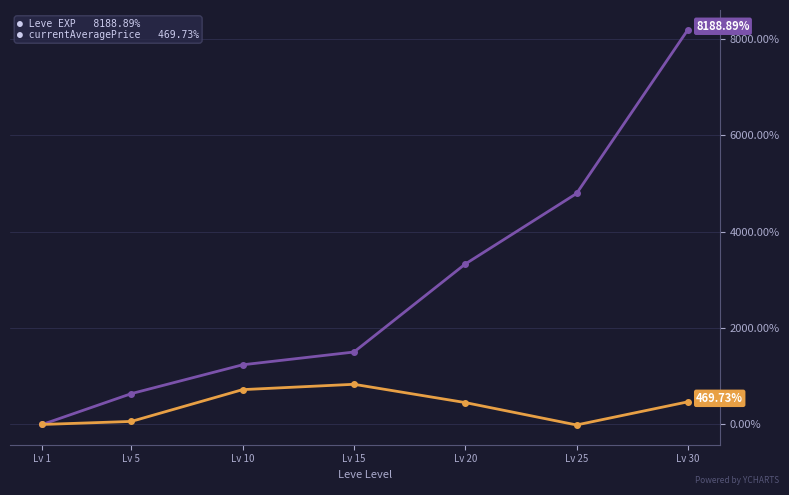

Does the chart display data point markers on the line(s)?

Yes